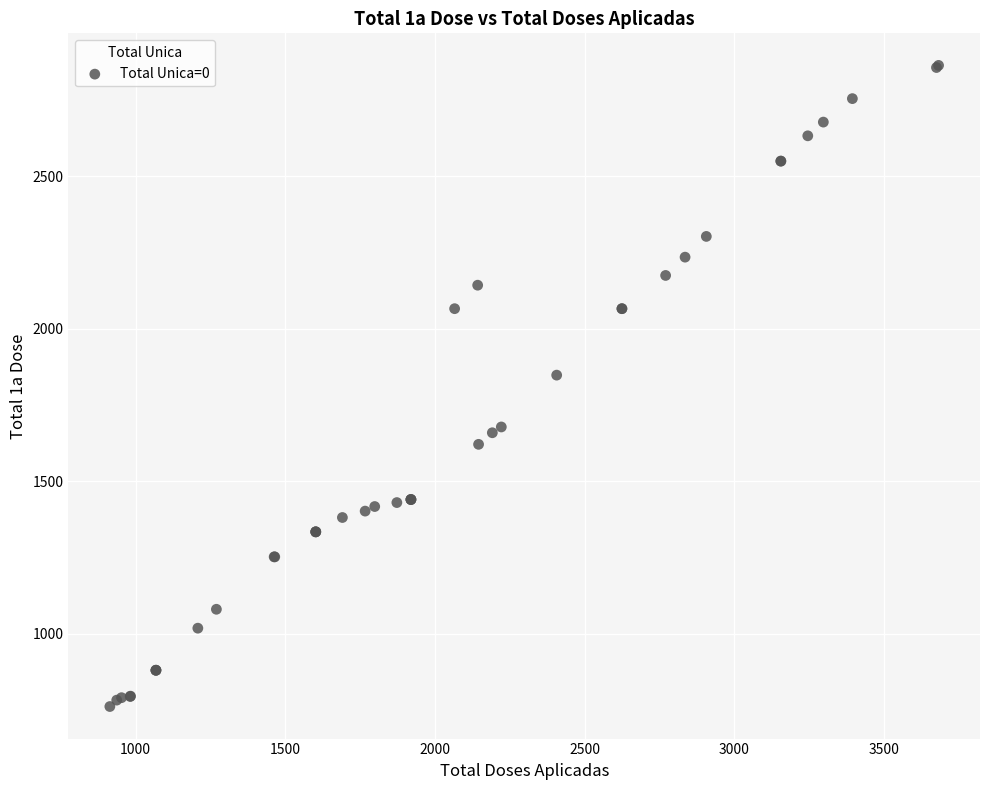

What Y value in the scatter plot is closest to 1812?

1848